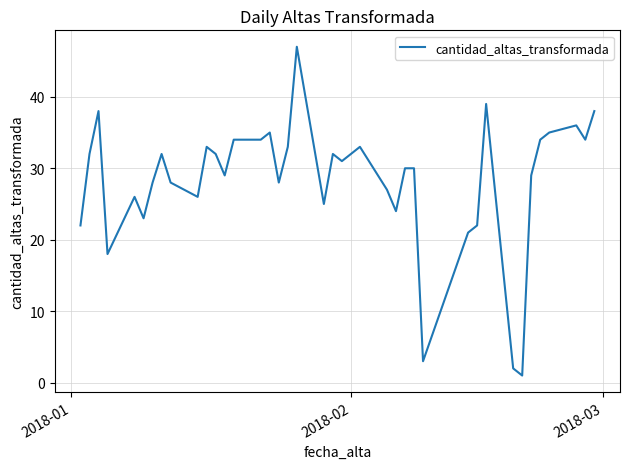

What is the sum of all values?

1136